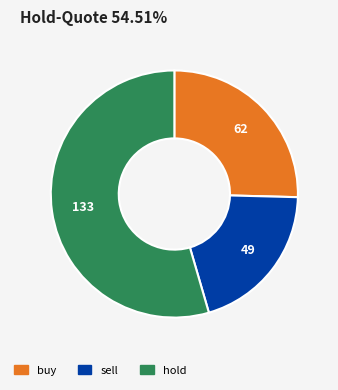

What is the largest slice in the pie chart?

hold